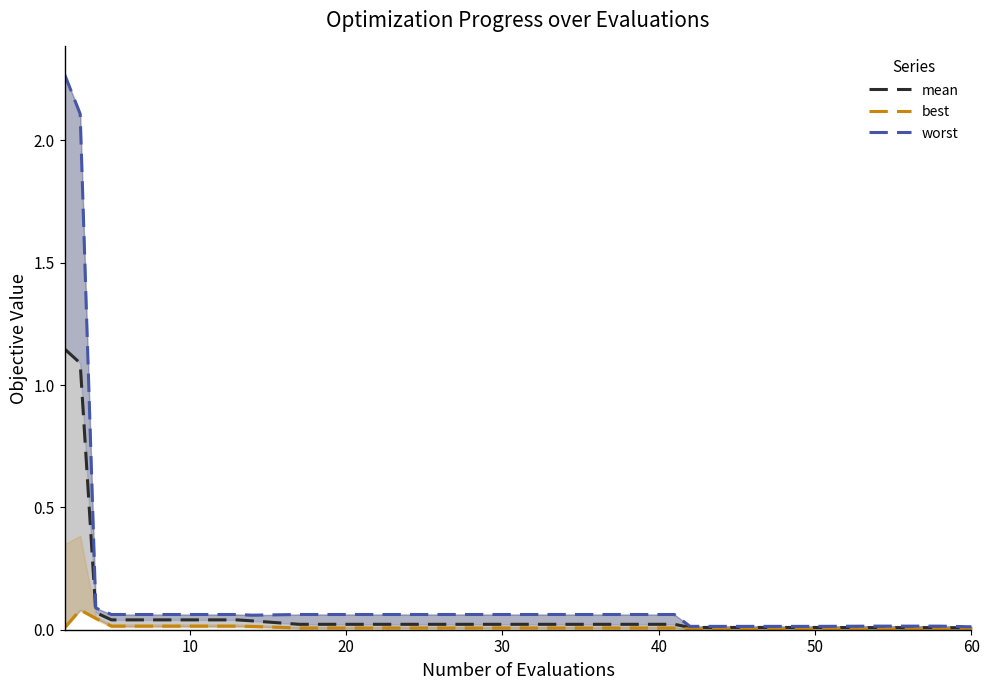

Rank the series at 50 from highest to lowest value.

worst, mean, best